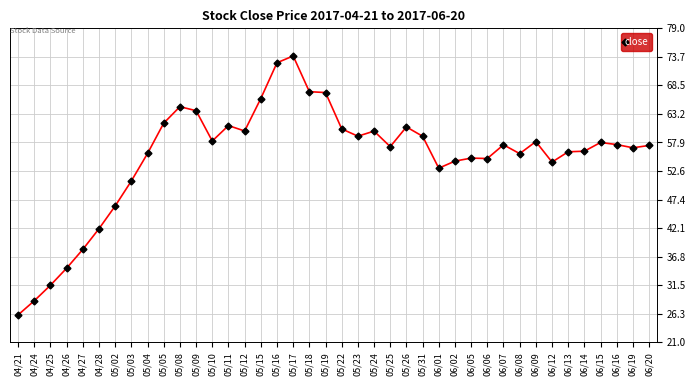

What is the approximate value at 06/02?

54.5